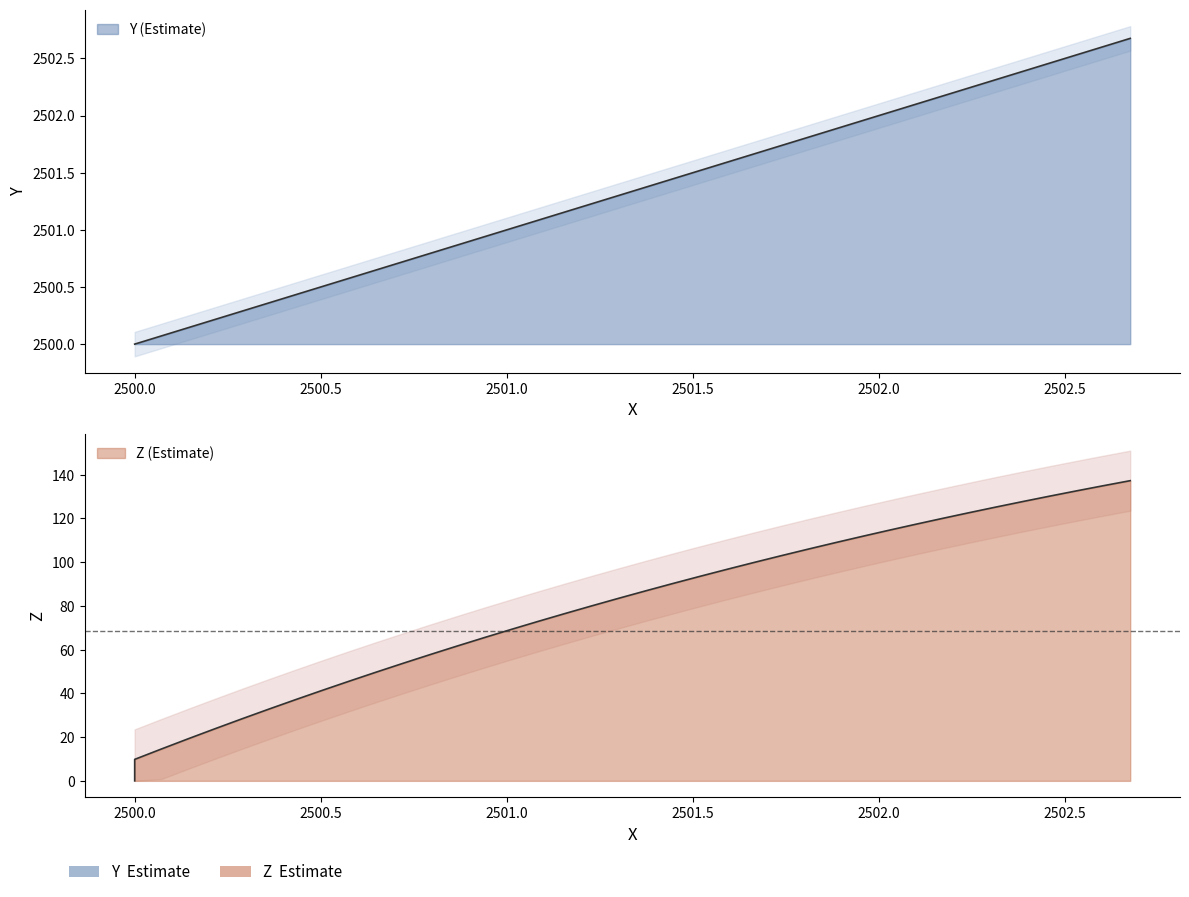

What are all the series names shown in the legend?

Y, Z